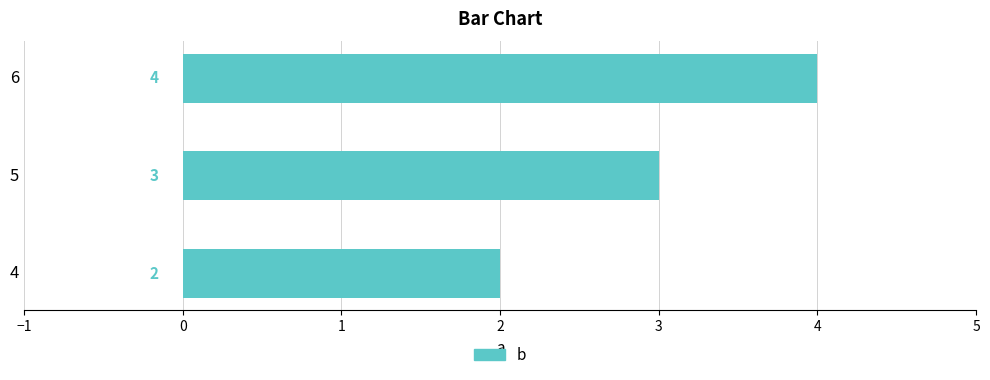

At which category does the chart reach its peak across all series?

6